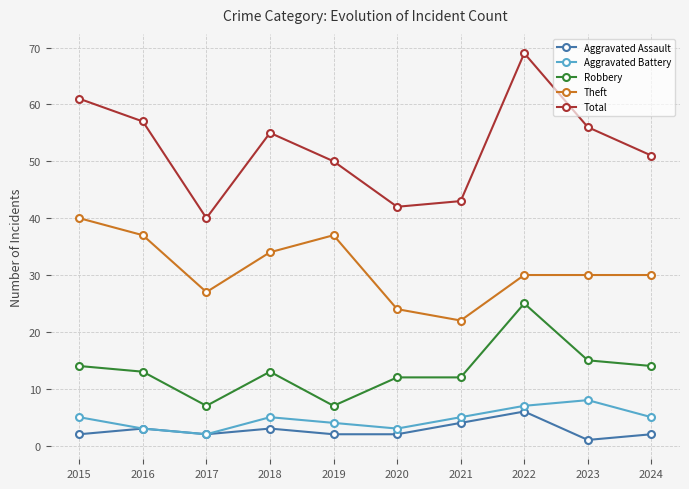

How many Aggravated Assault values are between 2 and 3?

7